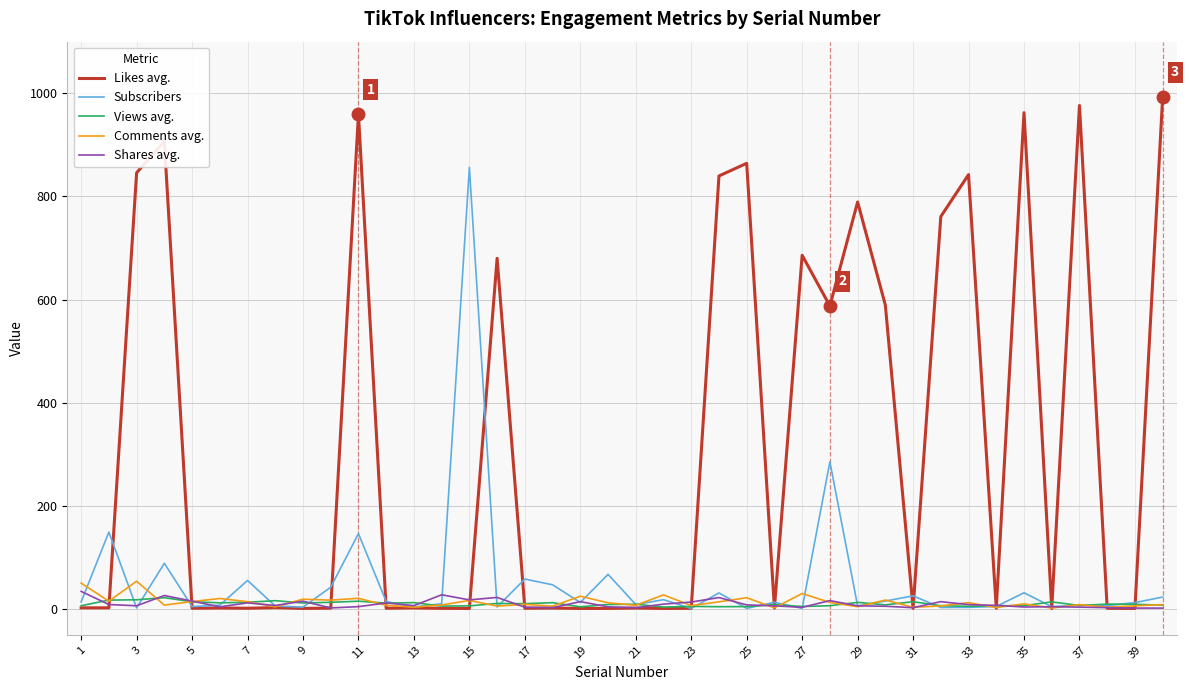

What is the maximum value shown in the chart?

992.5